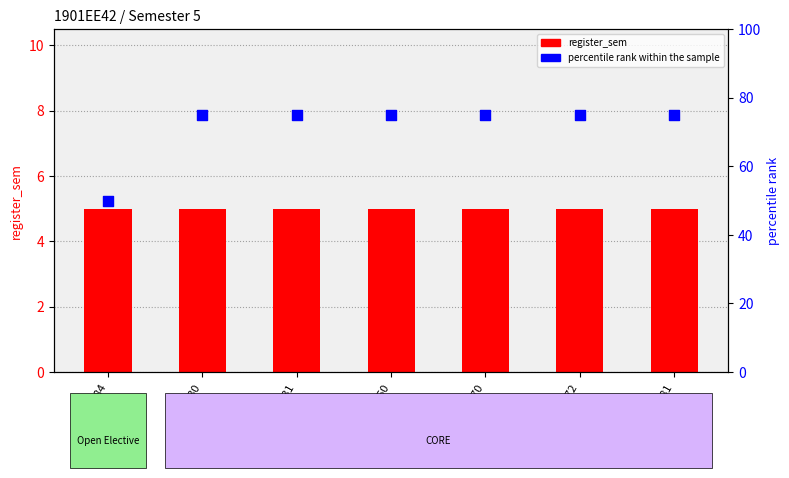

What is the total value across all series at EE372?

80